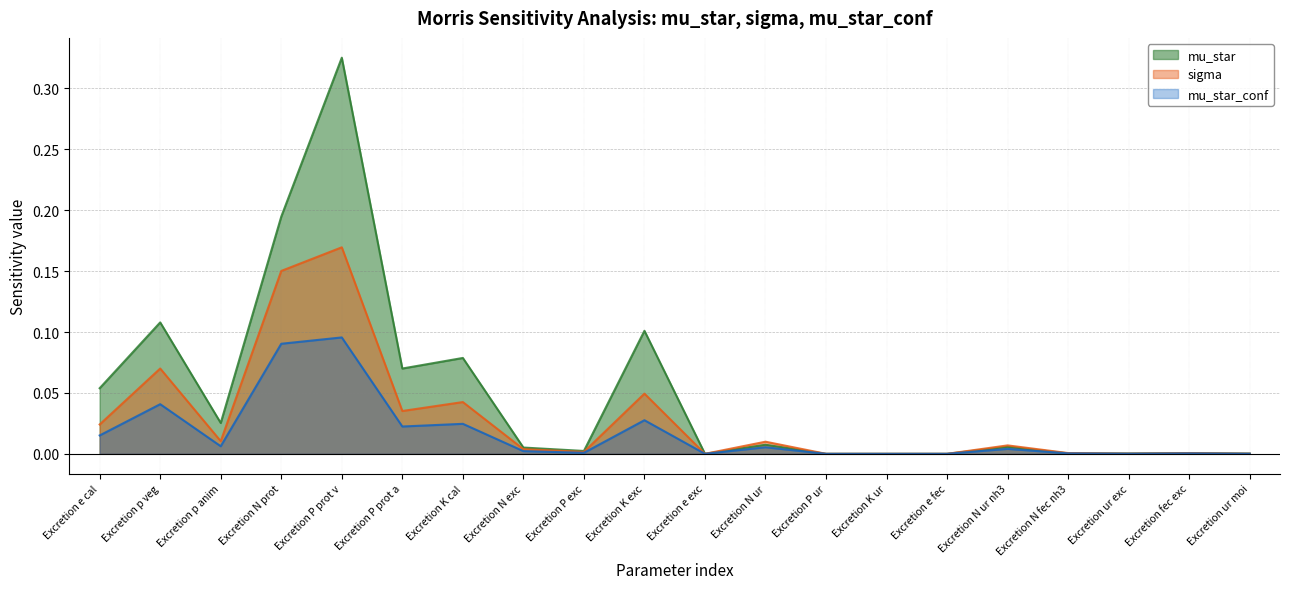

What is the label of the 4th point from the left?

Excretion N prot